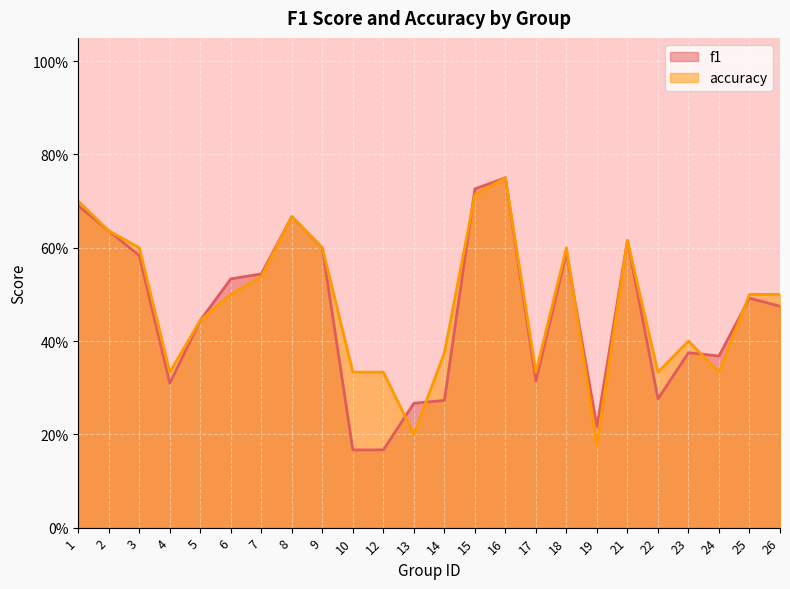

List the series in order of their overall mean, lowest first.

f1, accuracy